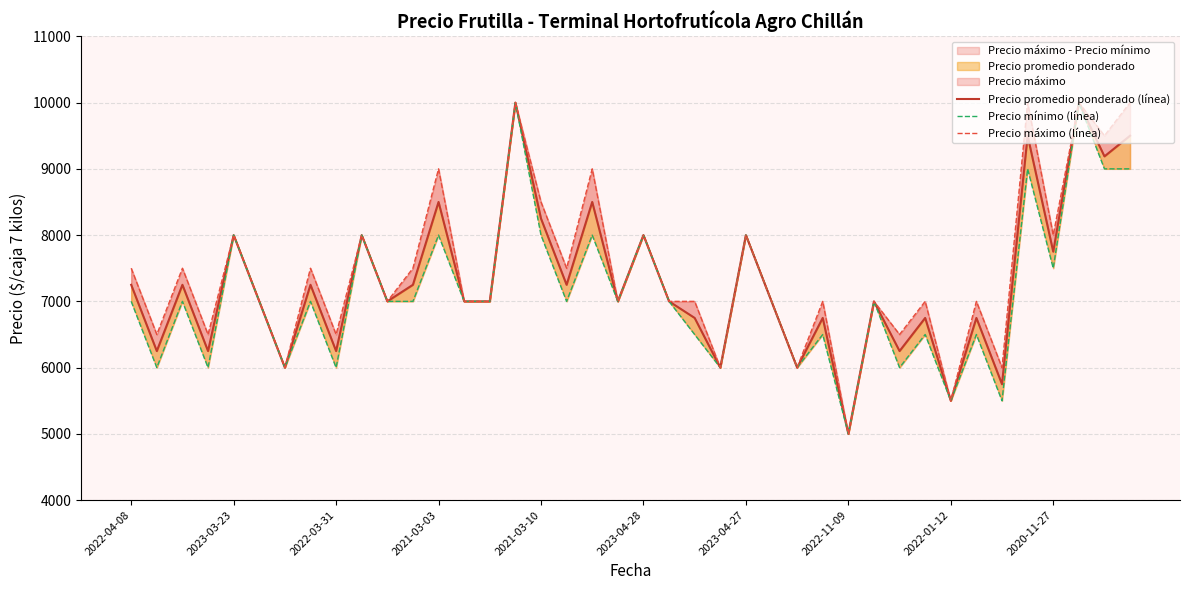

True or false: Precio mínimo (línea) and Precio máximo (línea) cross at least once.

False